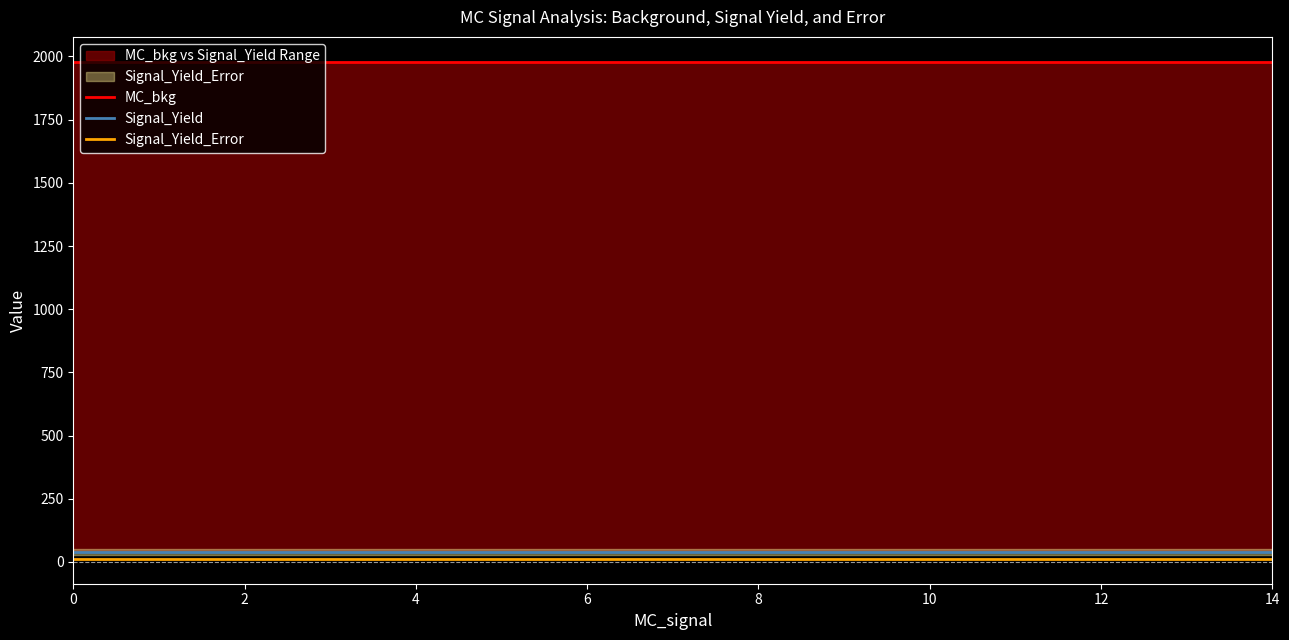

True or false: Signal_Yield and MC_bkg cross at least once.

False